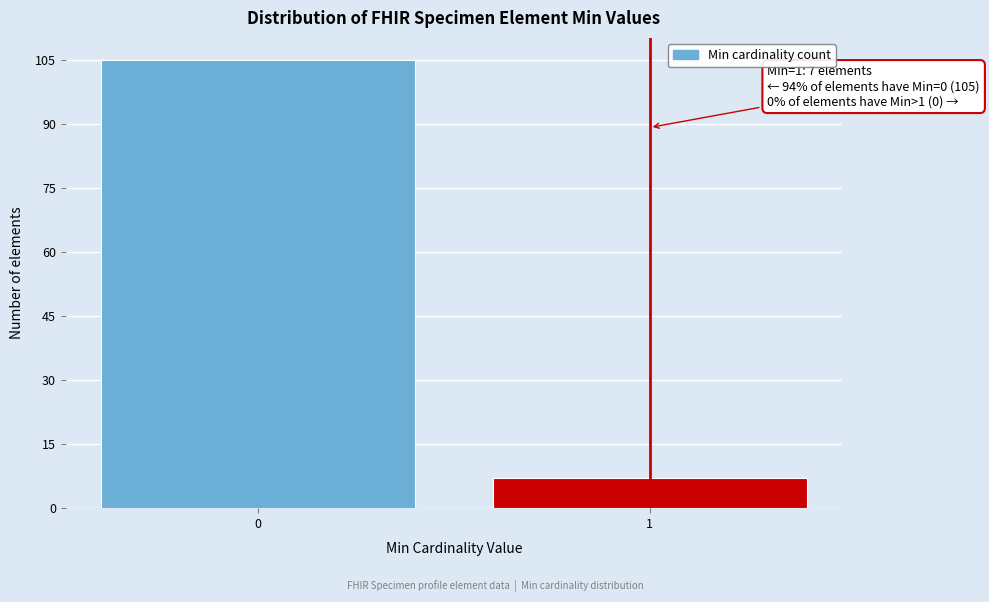

Reading left to right, list all the values displayed in this chart.

0=105	1=7